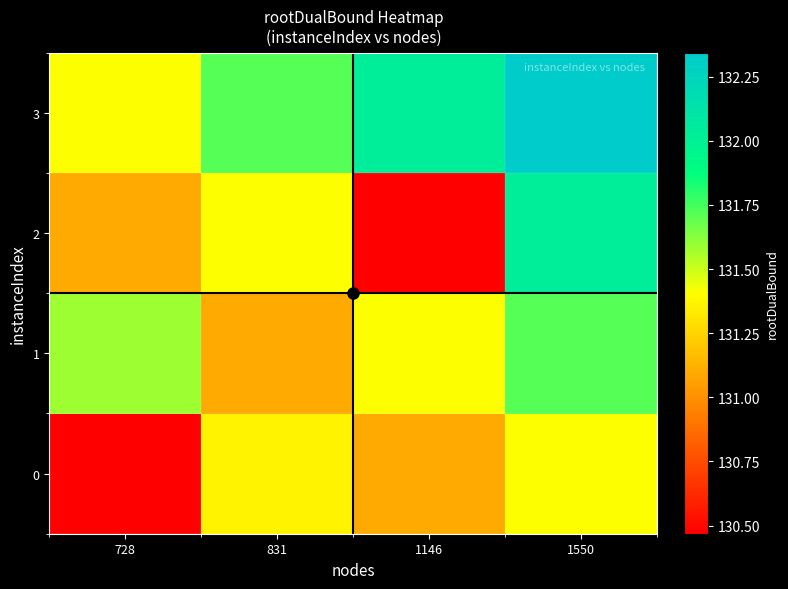

How many data points does each series have?

4